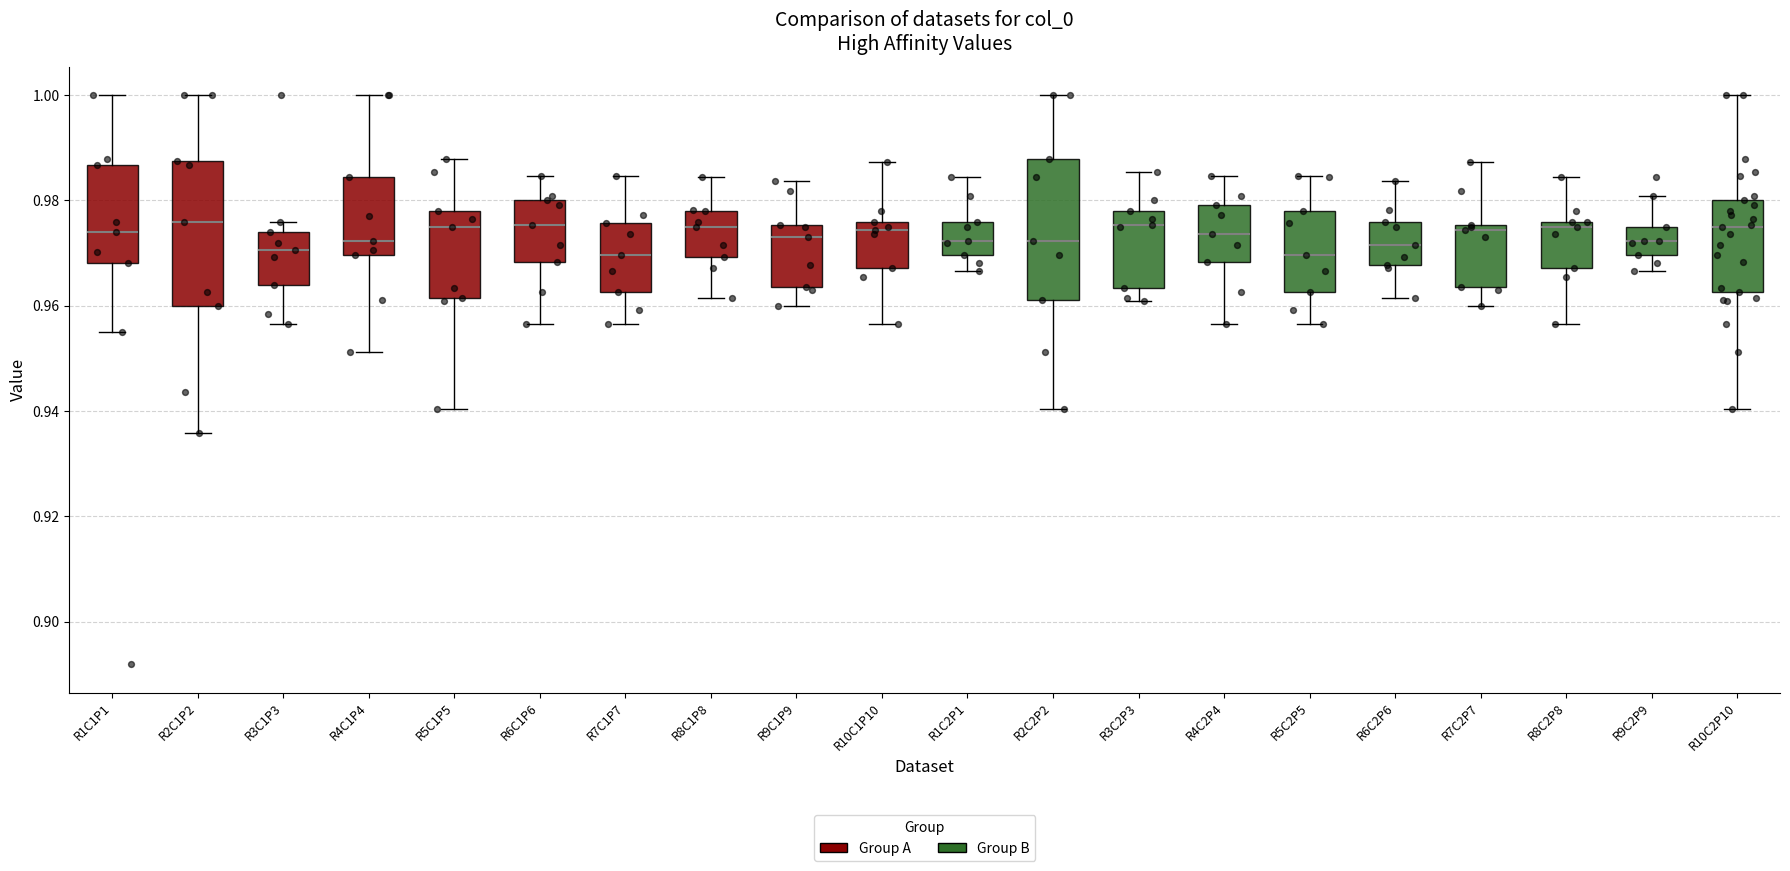

Where is the upper edge of the box for R8C1P8 on the y-axis? The values are not printed on the chart, so give them approximately, as read against the axis.

0.978